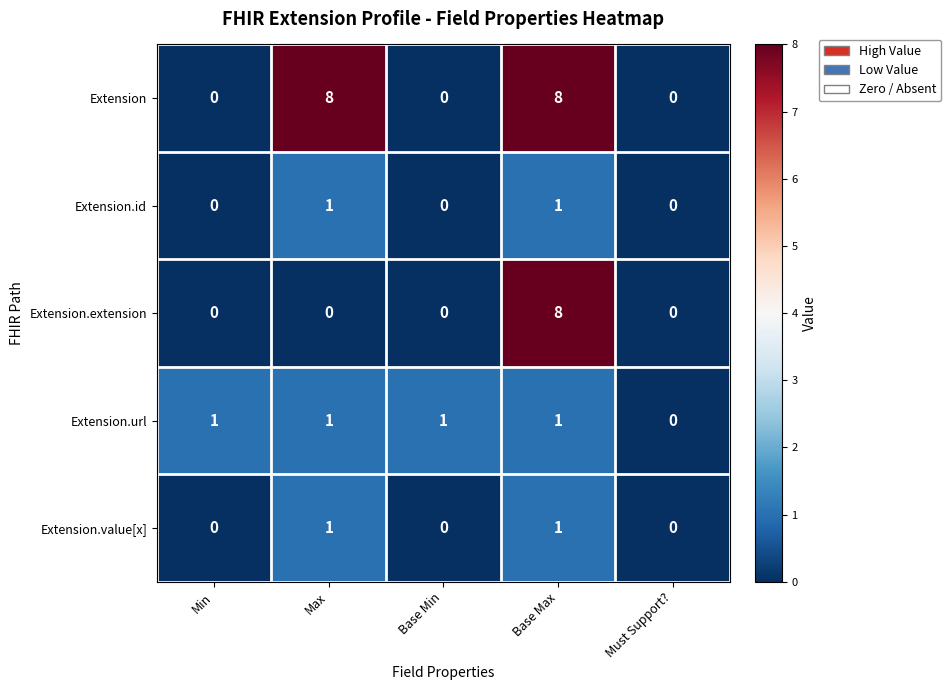

Reading right to left, what are all the values shown in this chart?

Extension: 0	8	0	8	0
Extension.id: 0	1	0	1	0
Extension.extension: 0	8	0	0	0
Extension.url: 0	1	1	1	1
Extension.value[x]: 0	1	0	1	0